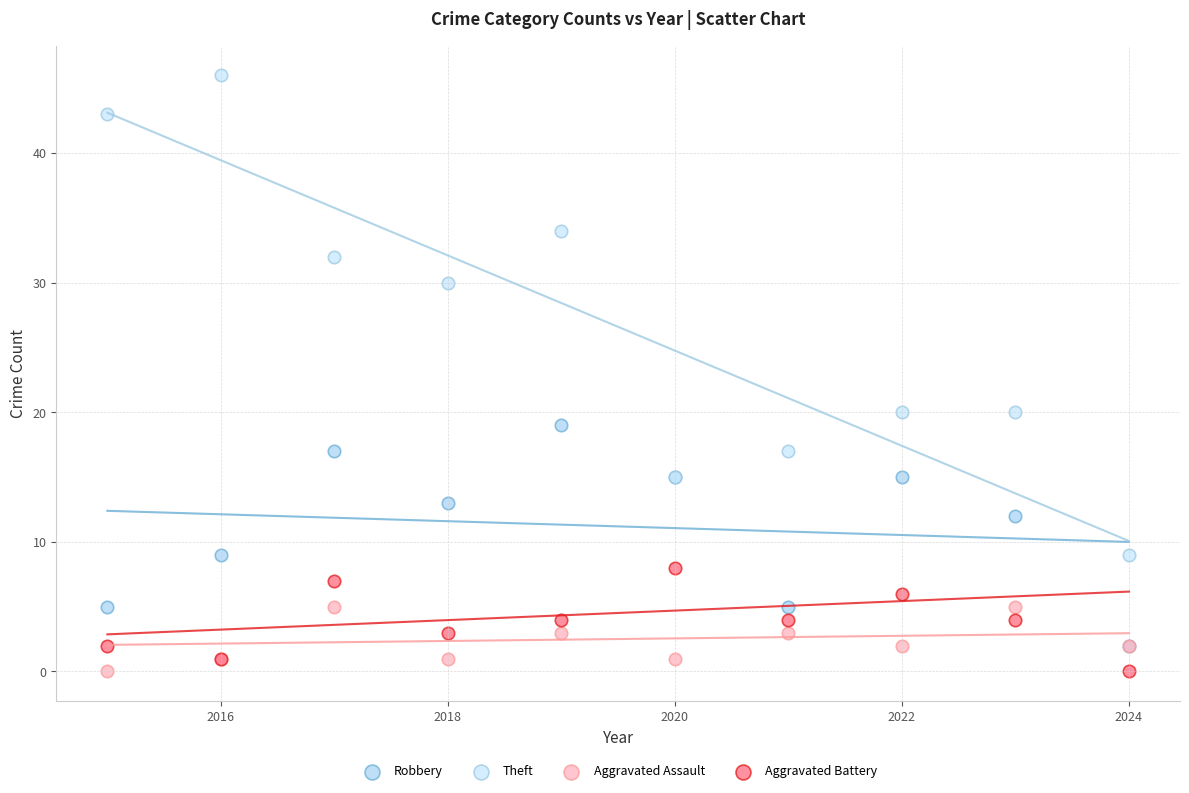

Which series has the widest spread of Y values?

Theft